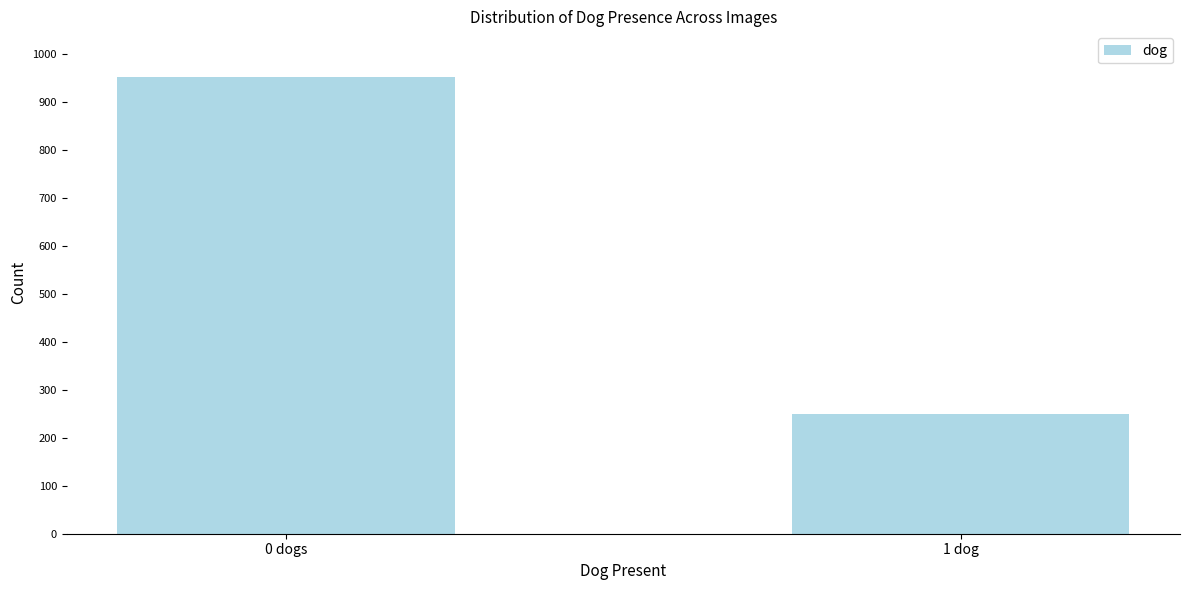

Reading left to right, what are all the values shown in this chart?

953	249